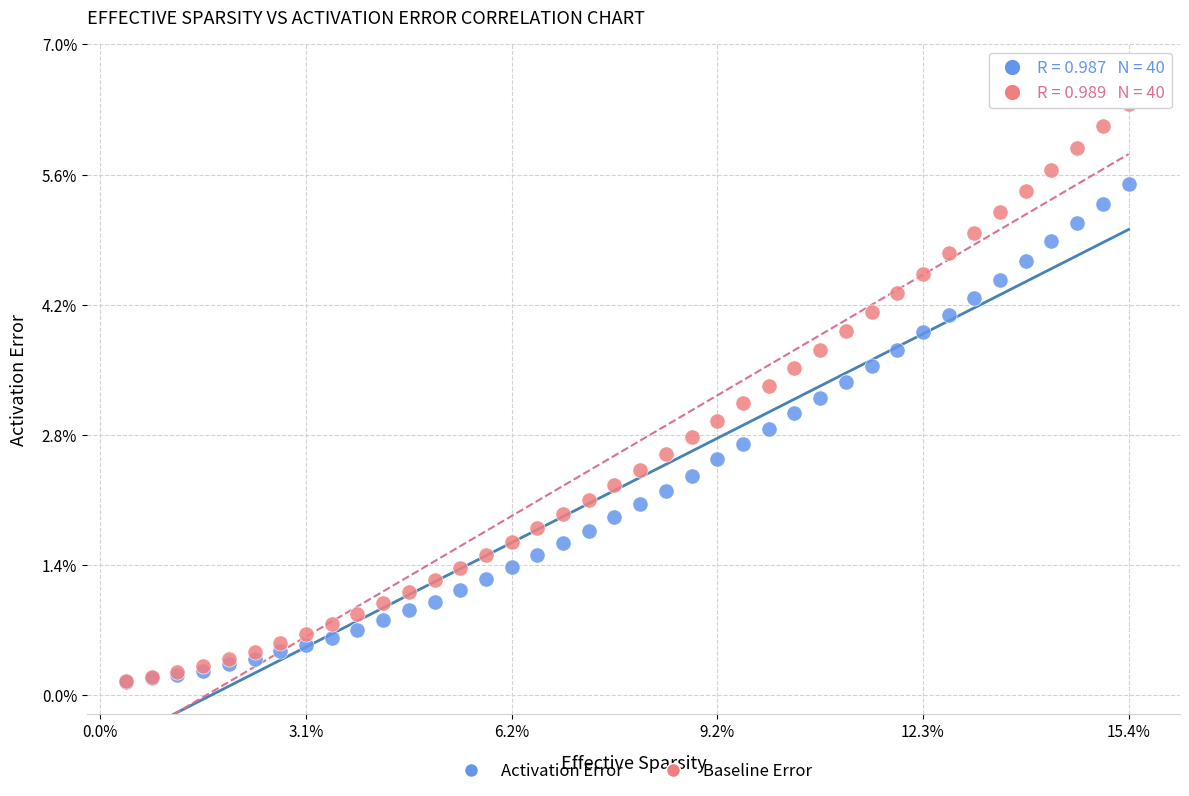

Which series reaches the maximum Y coordinate?

Baseline Error